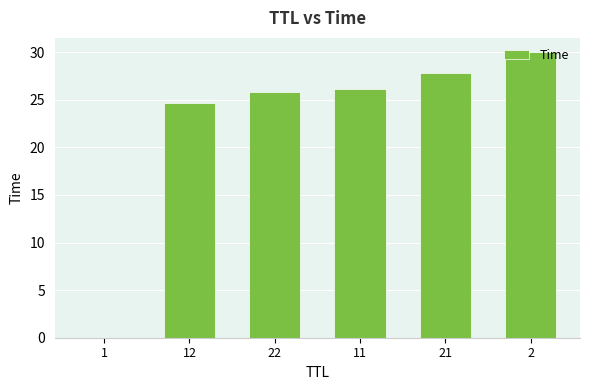

What value does the data have at 2?

30.0